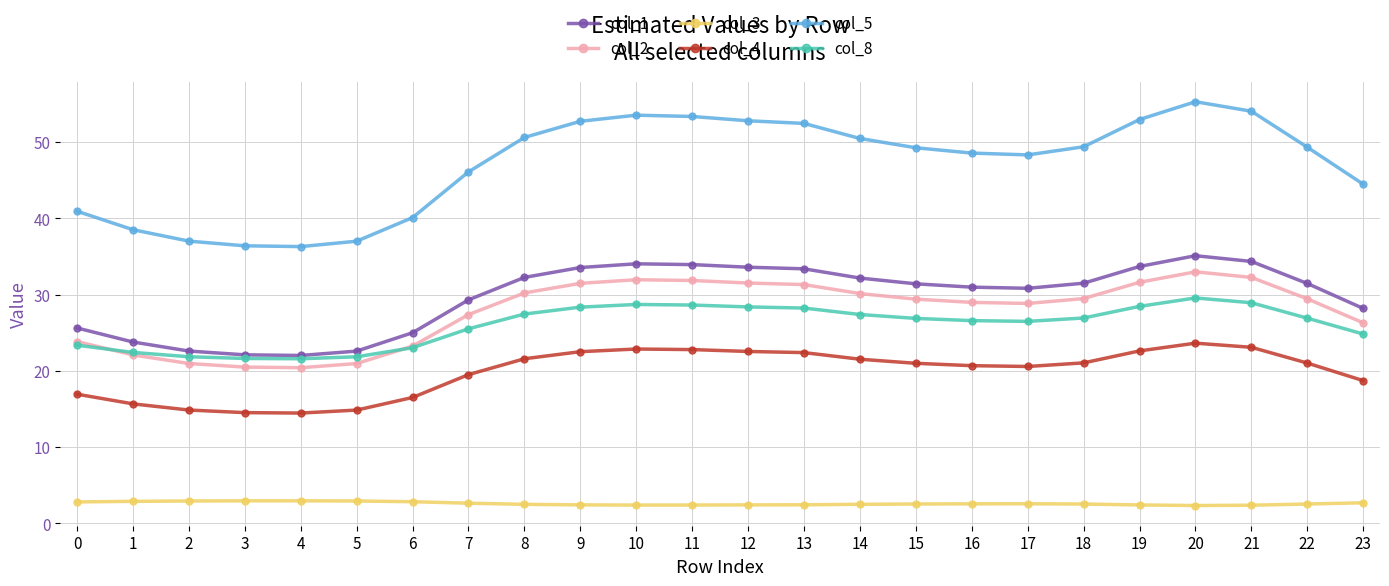

True or false: col_3 has more than 0 points higher than both neighbors.

True